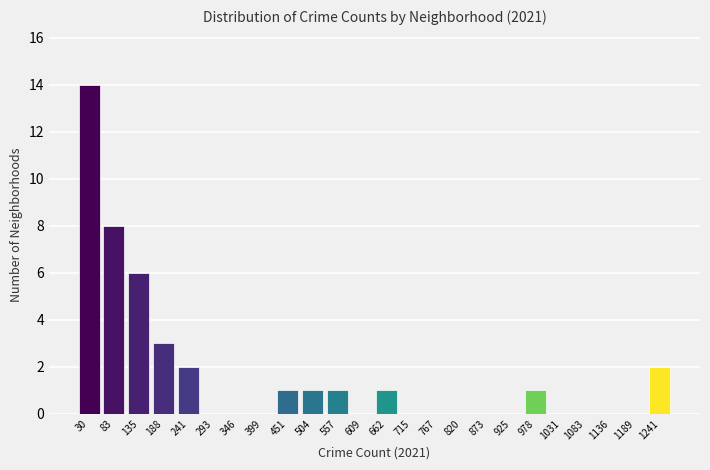

Reading right to left, extract all data points from this chart.

1241=2	1189=0	1136=0	1083=0	1031=0	978=1	925=0	873=0	820=0	767=0	715=0	662=1	609=0	557=1	504=1	451=1	399=0	346=0	293=0	241=2	188=3	135=6	83=8	30=14